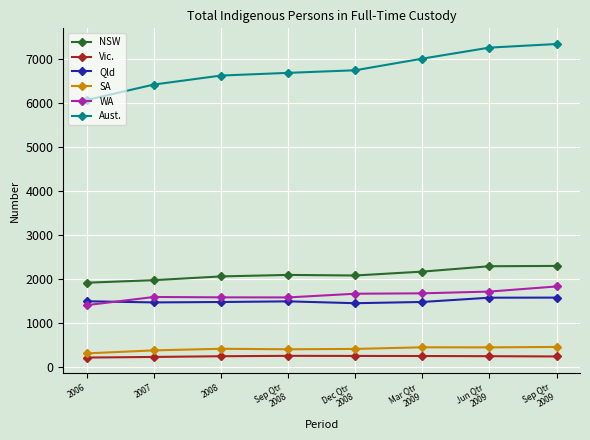

True or false: SA and Vic. cross at least once.

False